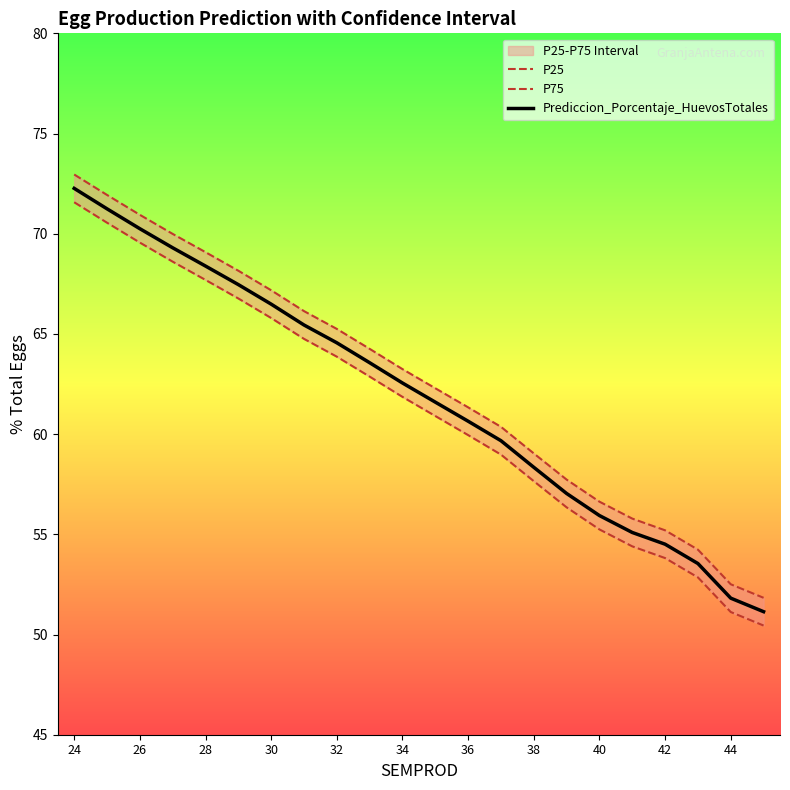

How many values in the Prediccion_Porcentaje_HuevosTotales series are below 62?

11